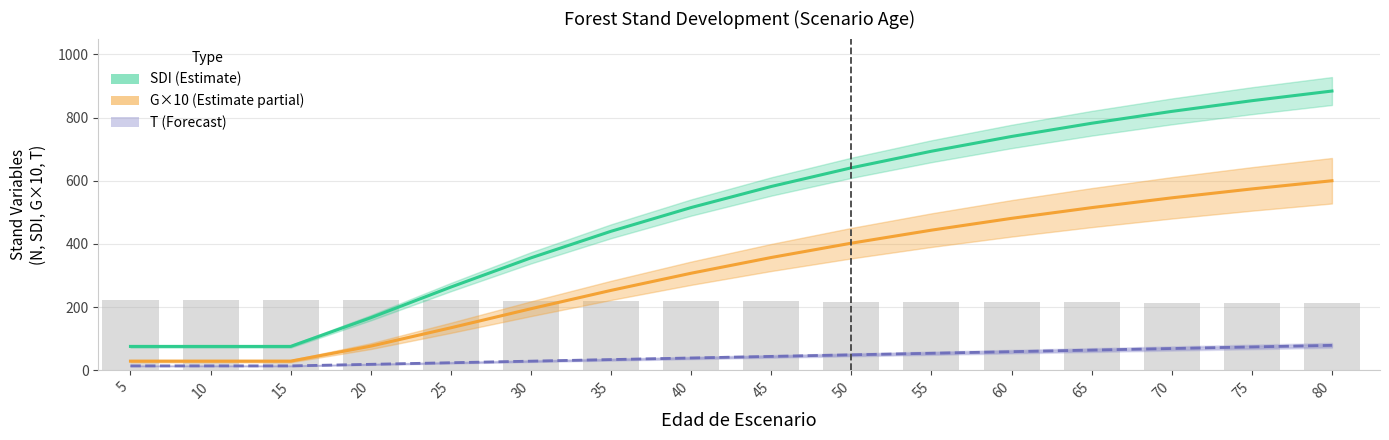

Which label corresponds to the largest value in the chart?

80